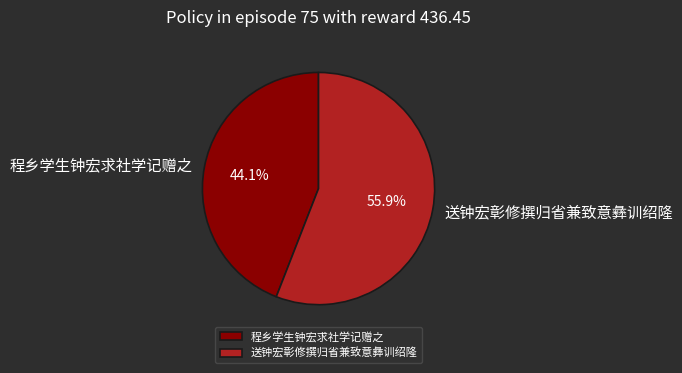

What percentage is the 送钟宏彰修撰归省兼致意彝训绍隆 slice, to the nearest percent?

56%